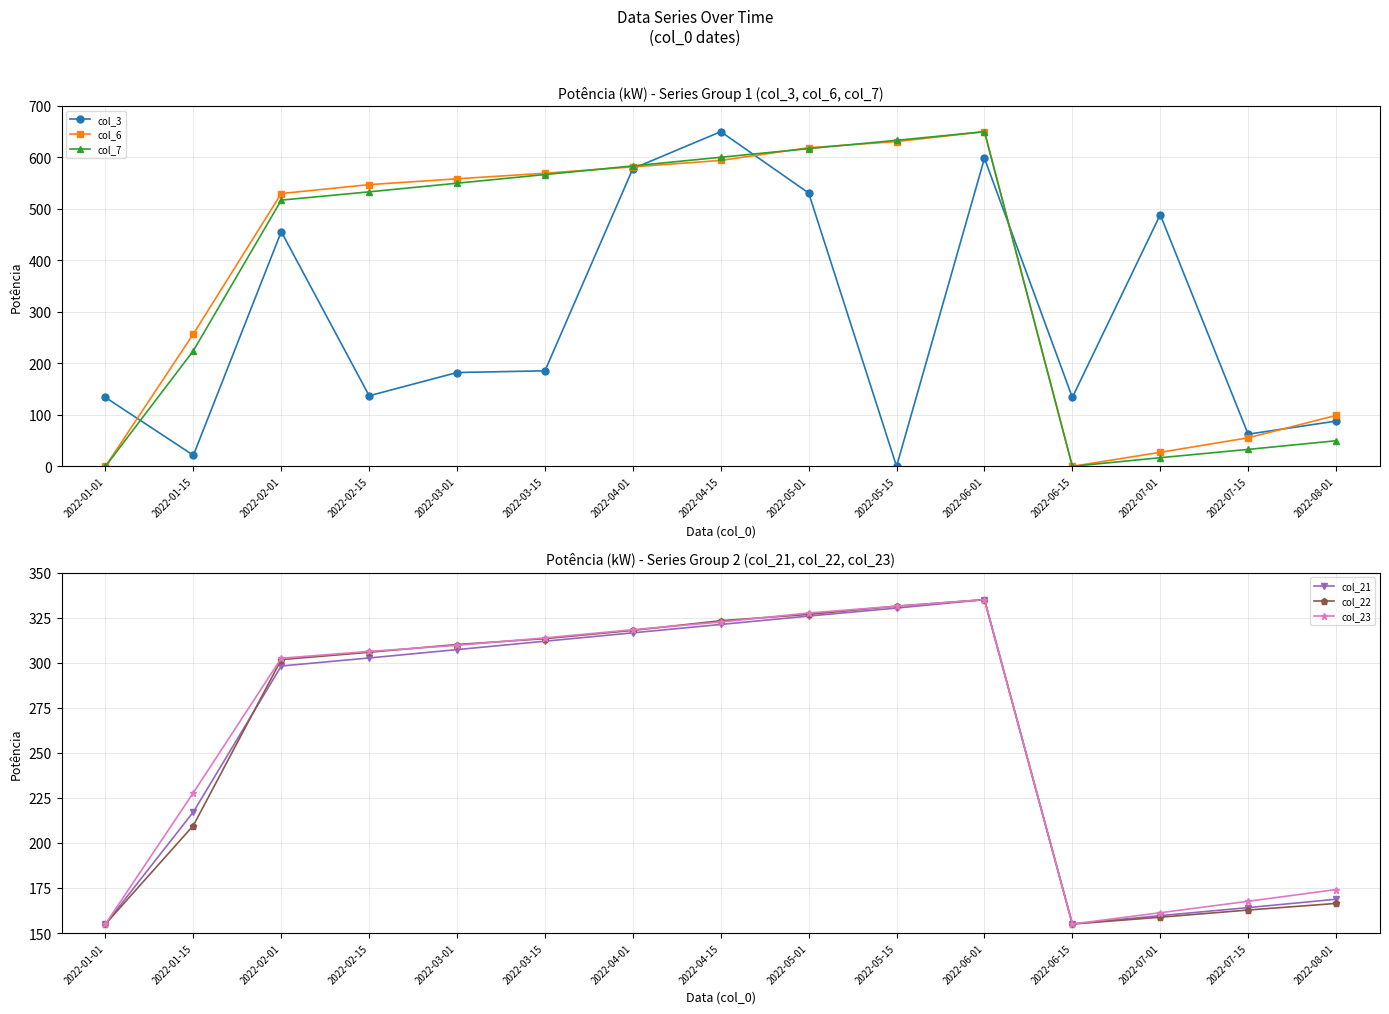

What is the difference between the highest and lowest values at 2022-03-15?

383.7